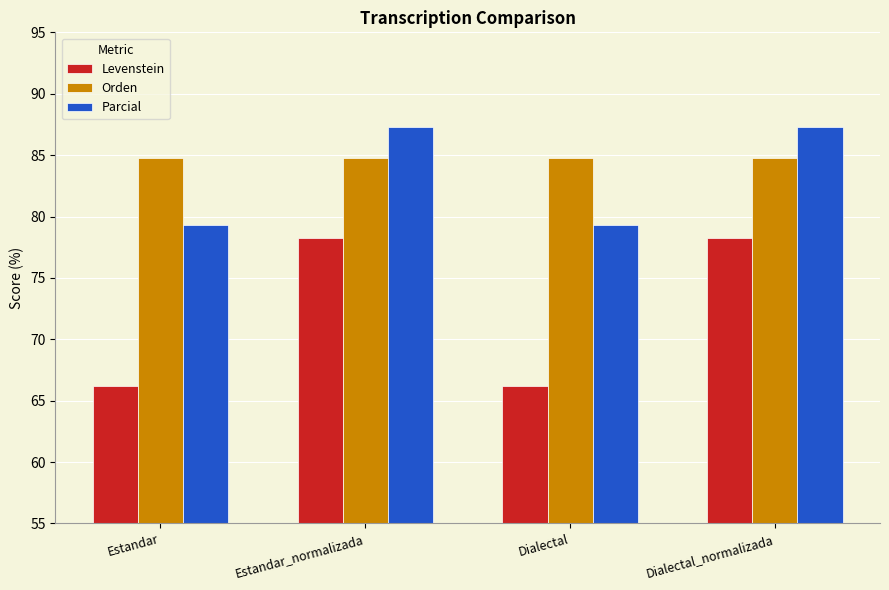

What is the spread (max minus min) of values at Dialectal_normalizada?

9.0